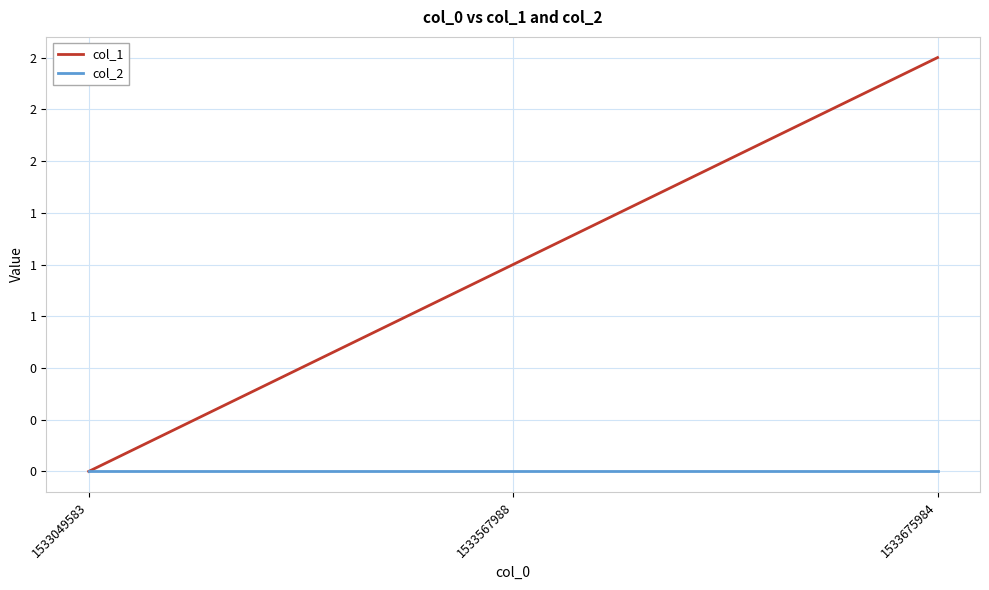

Rank the series by their average value, from highest to lowest.

col_1, col_2